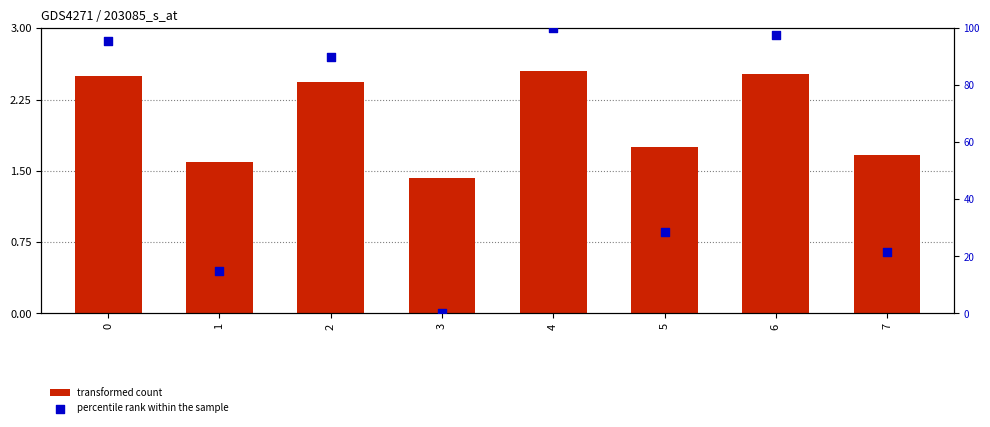

What are all the series names shown in the legend?

transformed count, percentile rank within the sample